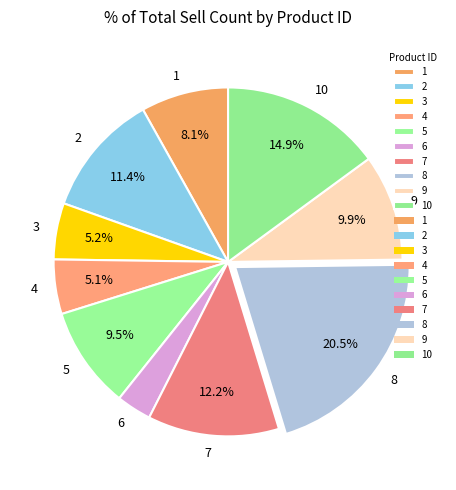

To the nearest percent, what percentage of the pie is 10?

15%